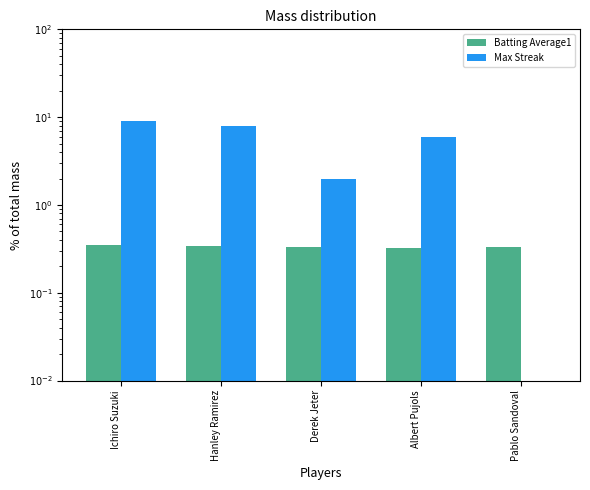

Between Derek Jeter and Ichiro Suzuki, which is larger?

Ichiro Suzuki